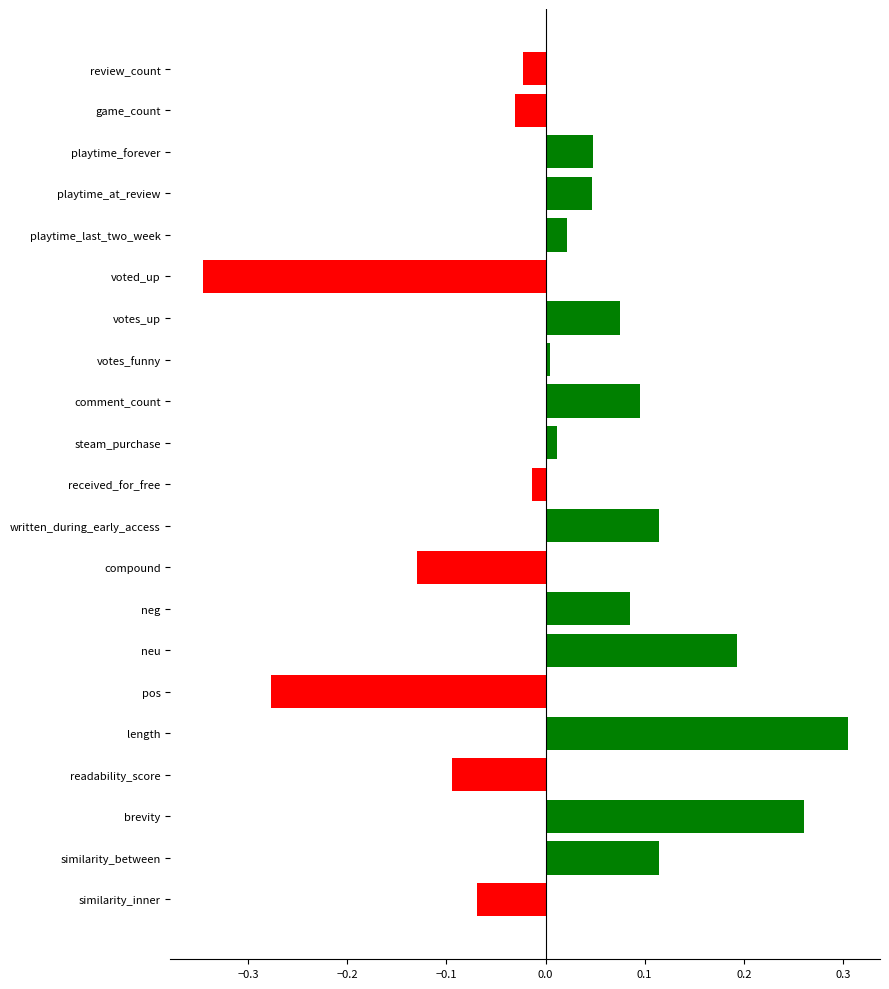

What is the label of the 14th bar from the top?

neg